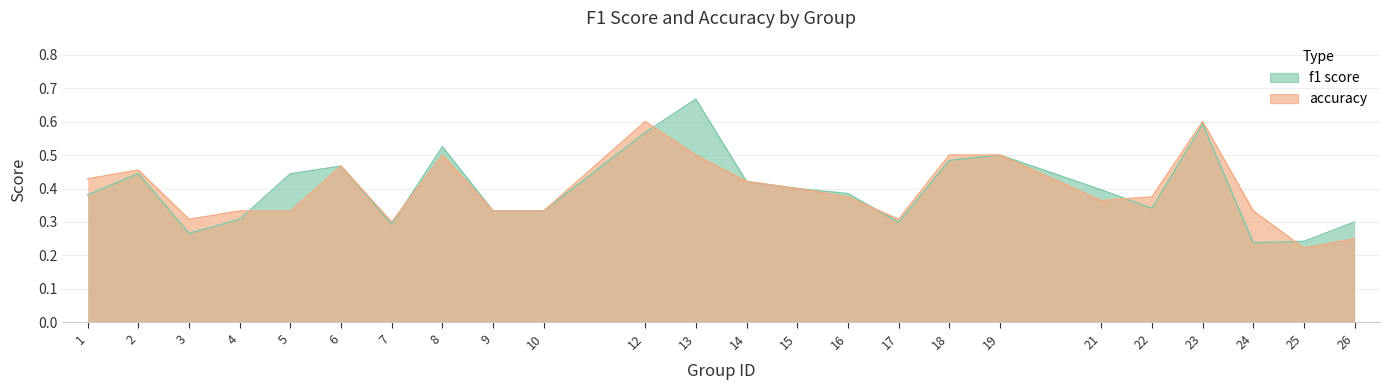

What is the value of the accuracy point at the 17th from the left?

0.5